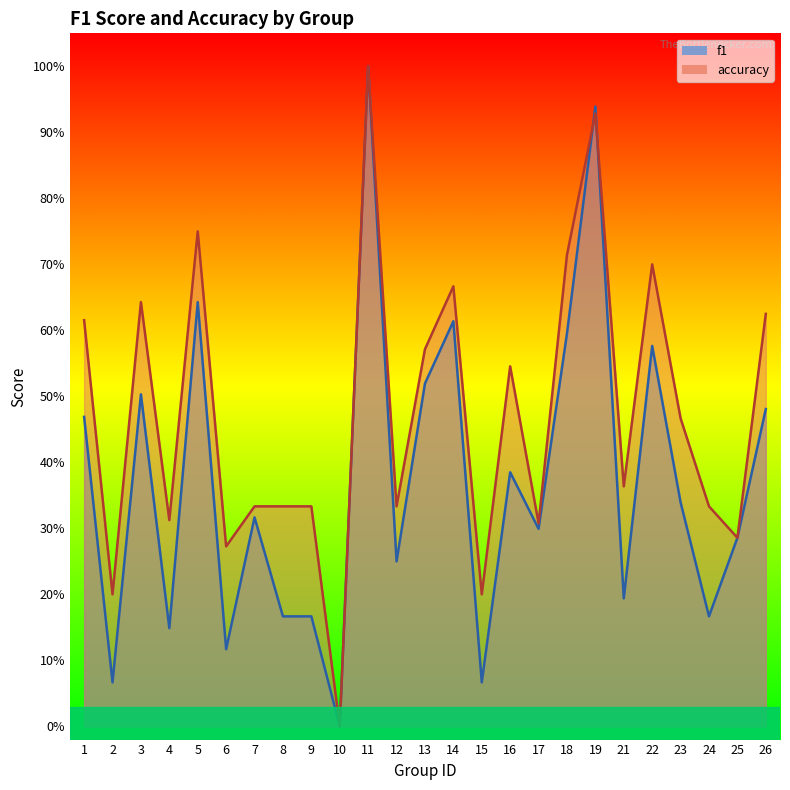

True or false: accuracy has a value of 0.1 at 16.

False